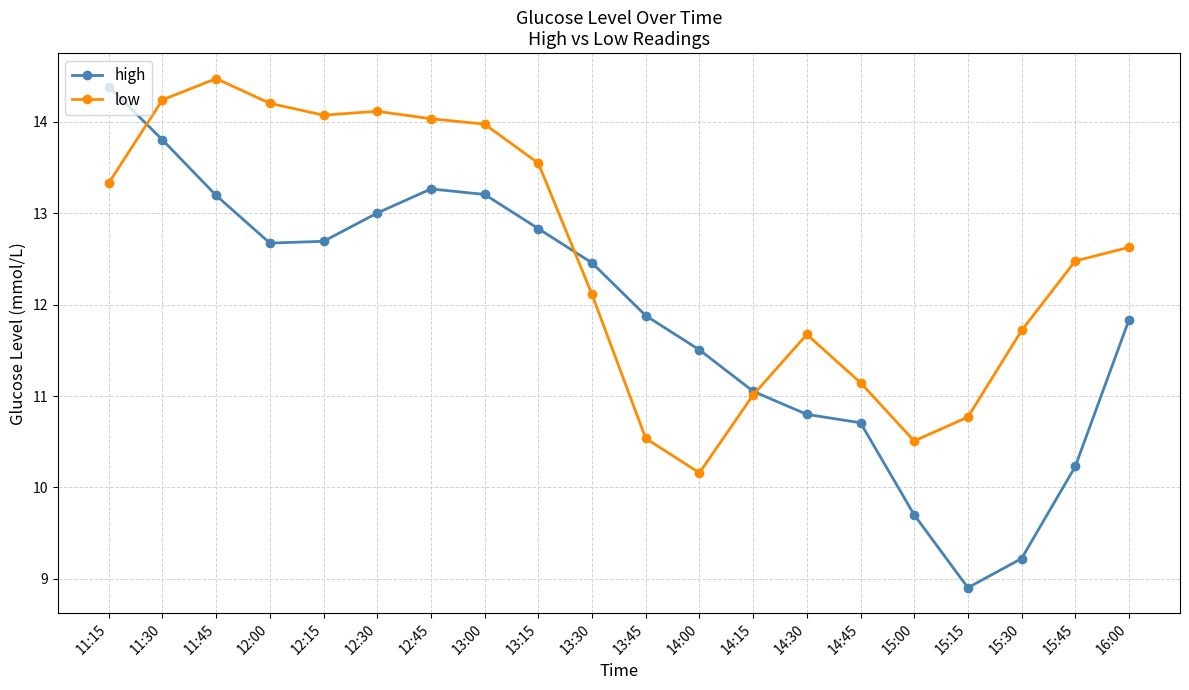

Reading right to left, what are all the values shown in this chart?

high: 16:00=11.8	15:45=10.2	15:30=9.2	15:15=8.9	15:00=9.7	14:45=10.7	14:30=10.8	14:15=11.1	14:00=11.5	13:45=11.9	13:30=12.5	13:15=12.8	13:00=13.2	12:45=13.3	12:30=13.0	12:15=12.7	12:00=12.7	11:45=13.2	11:30=13.8	11:15=14.4
low: 16:00=12.6	15:45=12.5	15:30=11.7	15:15=10.8	15:00=10.5	14:45=11.1	14:30=11.7	14:15=11.0	14:00=10.2	13:45=10.5	13:30=12.1	13:15=13.5	13:00=14.0	12:45=14.0	12:30=14.1	12:15=14.1	12:00=14.2	11:45=14.5	11:30=14.2	11:15=13.3